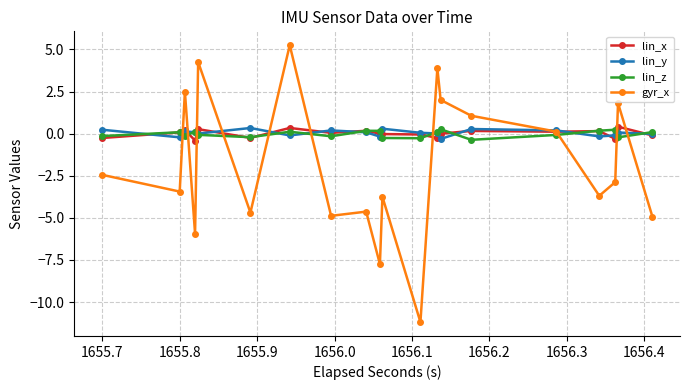

How many intersections are there between lin_z and gyr_x?

10